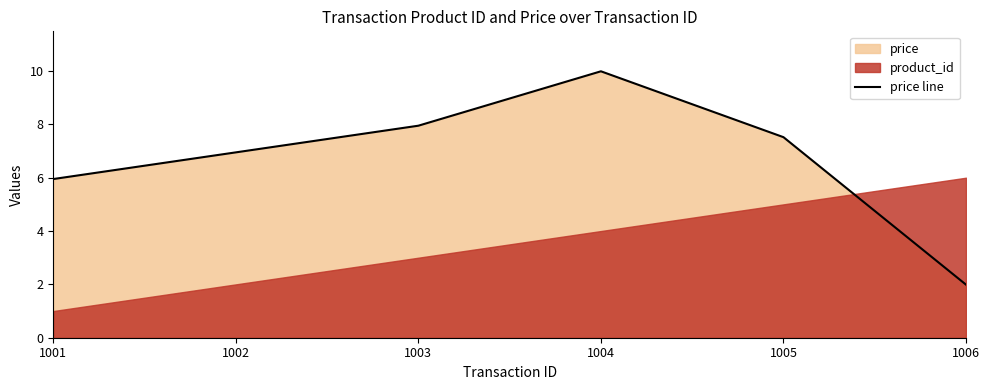

How many lines are shown in the chart?

1